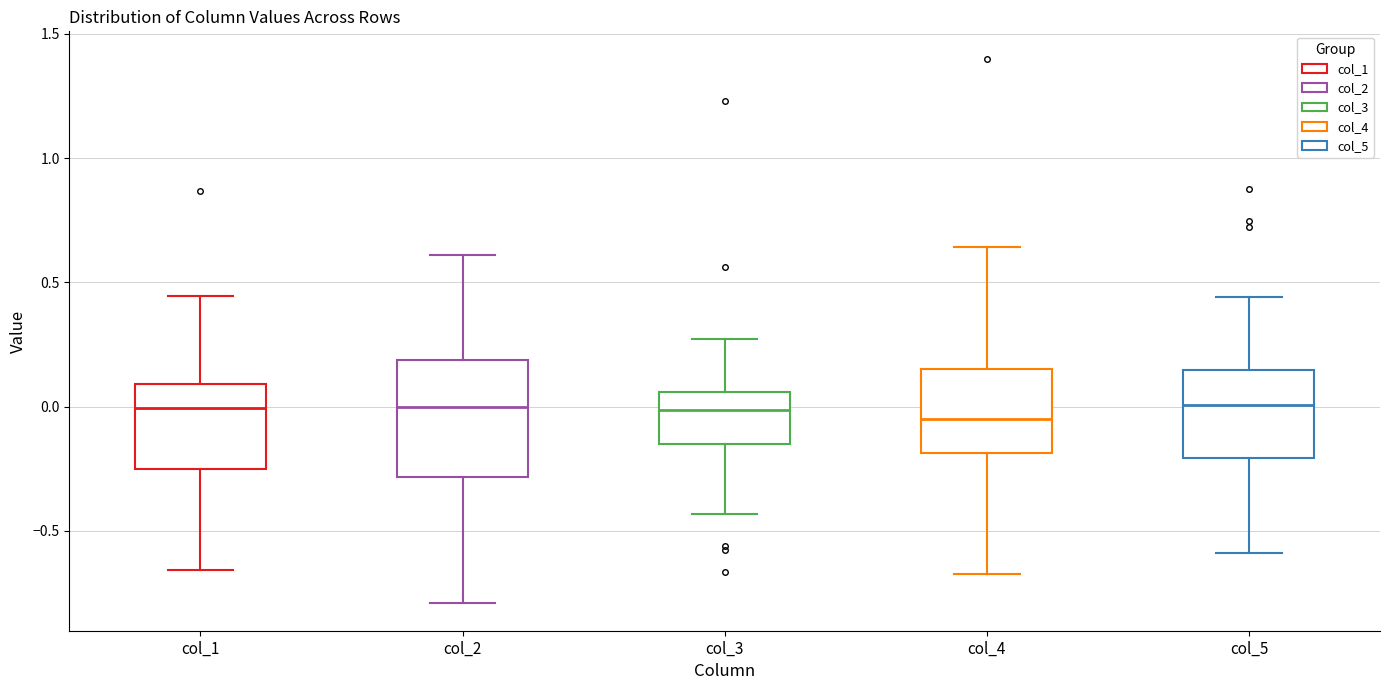

Reading left to right, transcribe this box plot: for each box, give where its median line is, the range the box spans, and where its two whiskers end, as read against the y-axis. The values are not printed on the chart, so give them approximately, as read against the axis.

col_1: median 0.00, box -0.25 to 0.10, whiskers -0.65 to 0.45
col_2: median 0.00, box -0.30 to 0.20, whiskers -0.80 to 0.60
col_3: median 0.00, box -0.15 to 0.05, whiskers -0.45 to 0.25
col_4: median -0.05, box -0.20 to 0.15, whiskers -0.70 to 0.65
col_5: median 0.00, box -0.20 to 0.15, whiskers -0.60 to 0.45